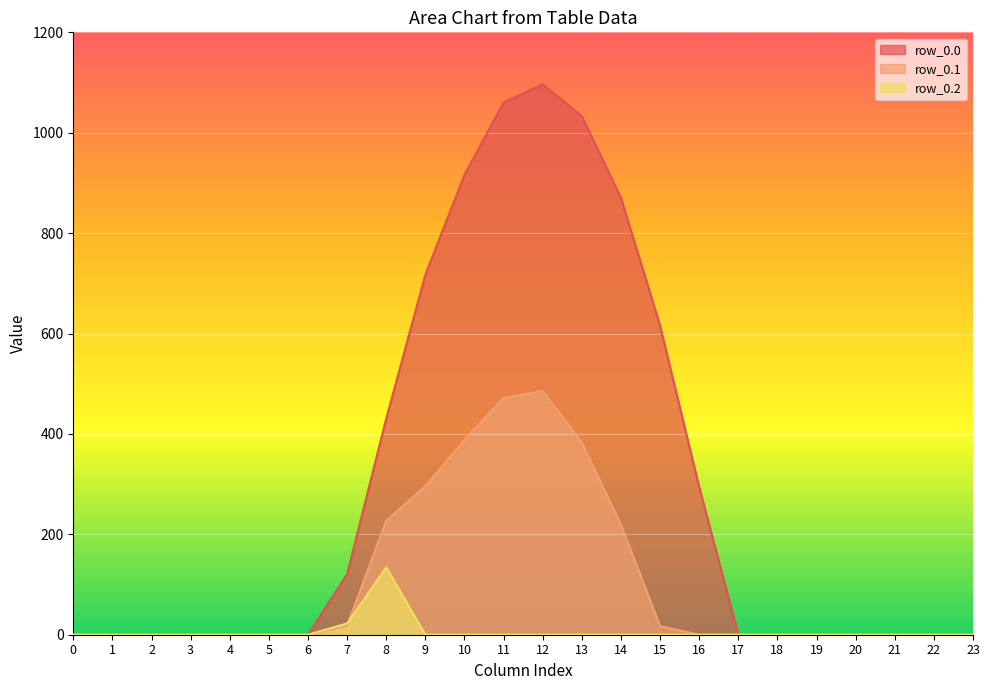

True or false: row_0.1 and row_0.0 cross at least once.

False